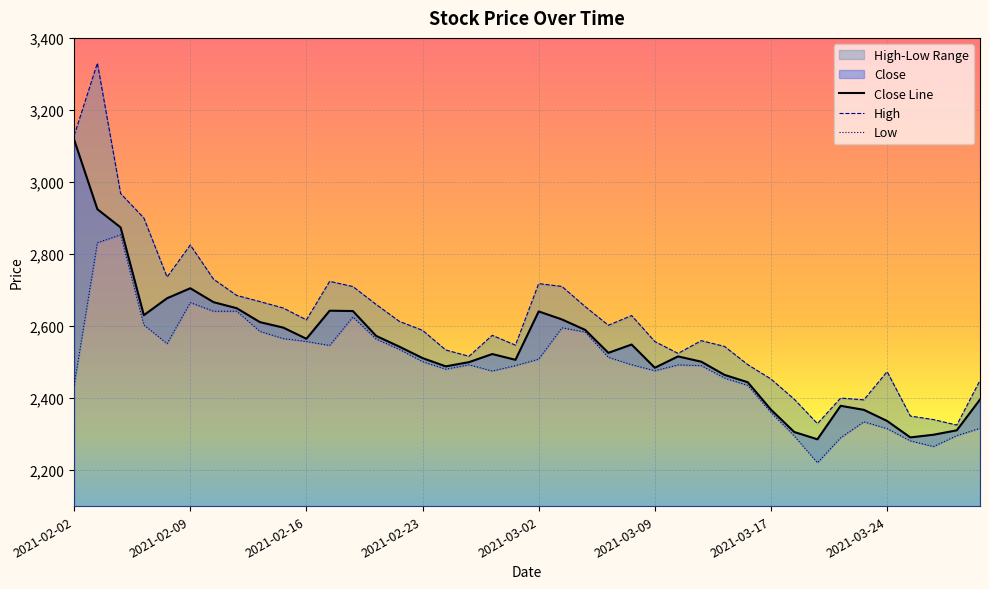

Is the value of Low at 2021-03-24 greater than the value of Close at 2021-03-09?

No